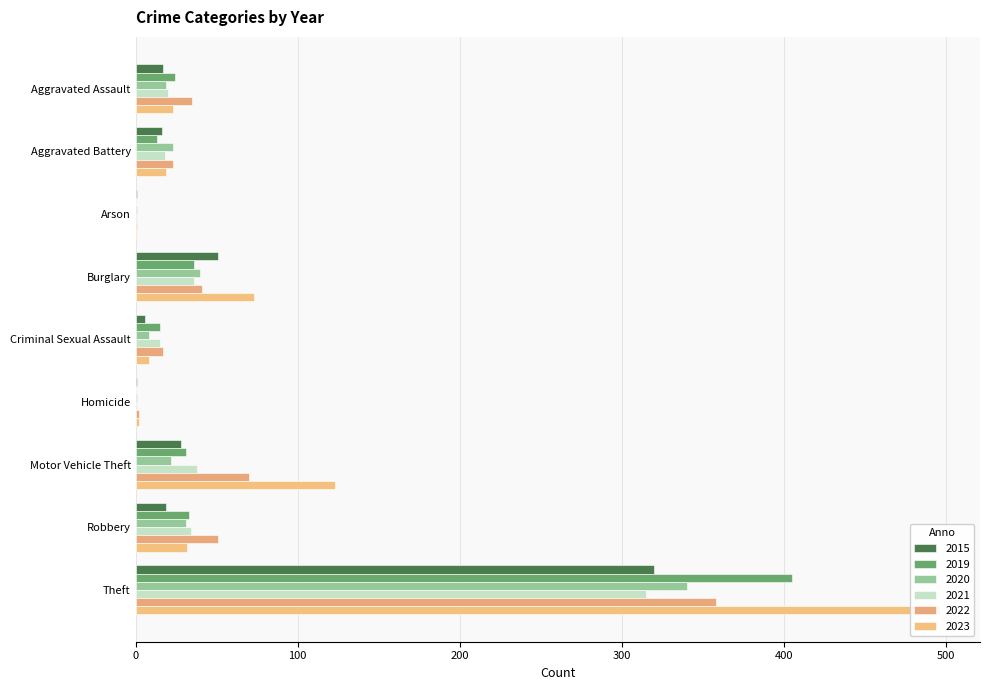

At which category does the chart reach its peak across all series?

Theft